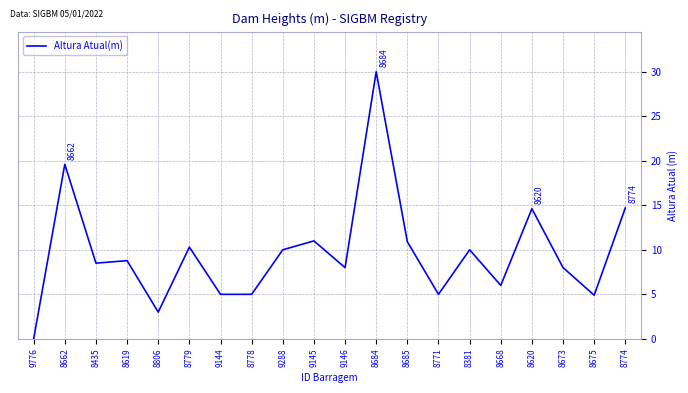

Which category has the lowest value across all series?

9776